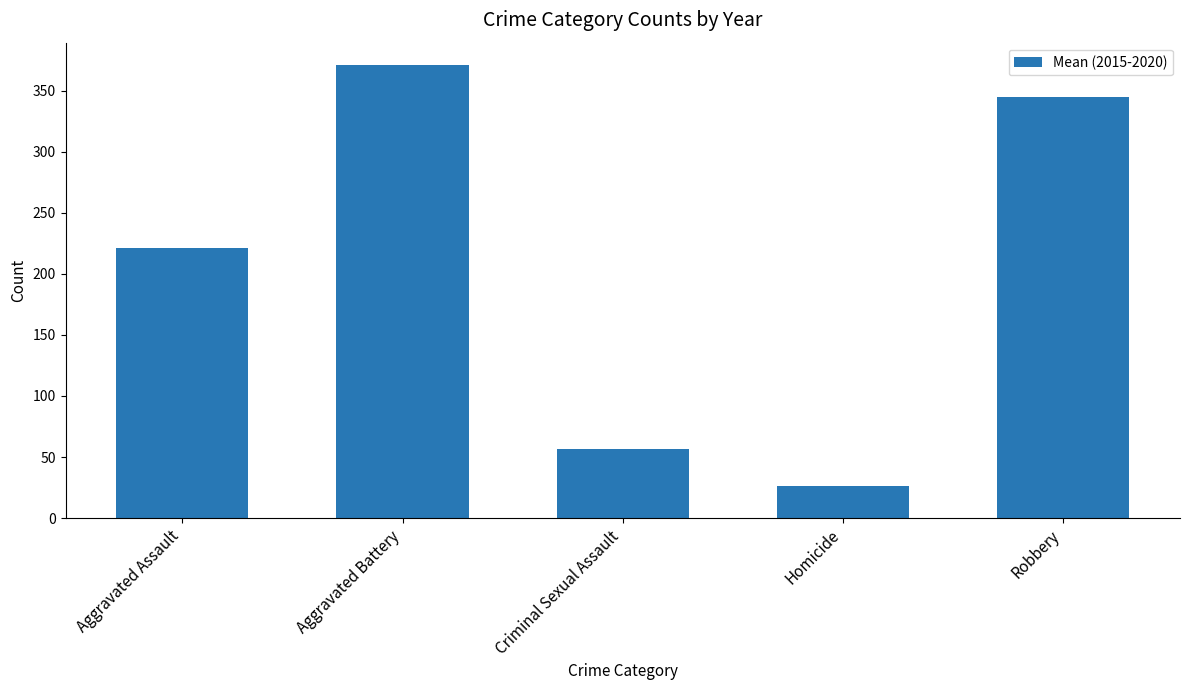

Which has a higher value, Homicide or Aggravated Assault?

Aggravated Assault